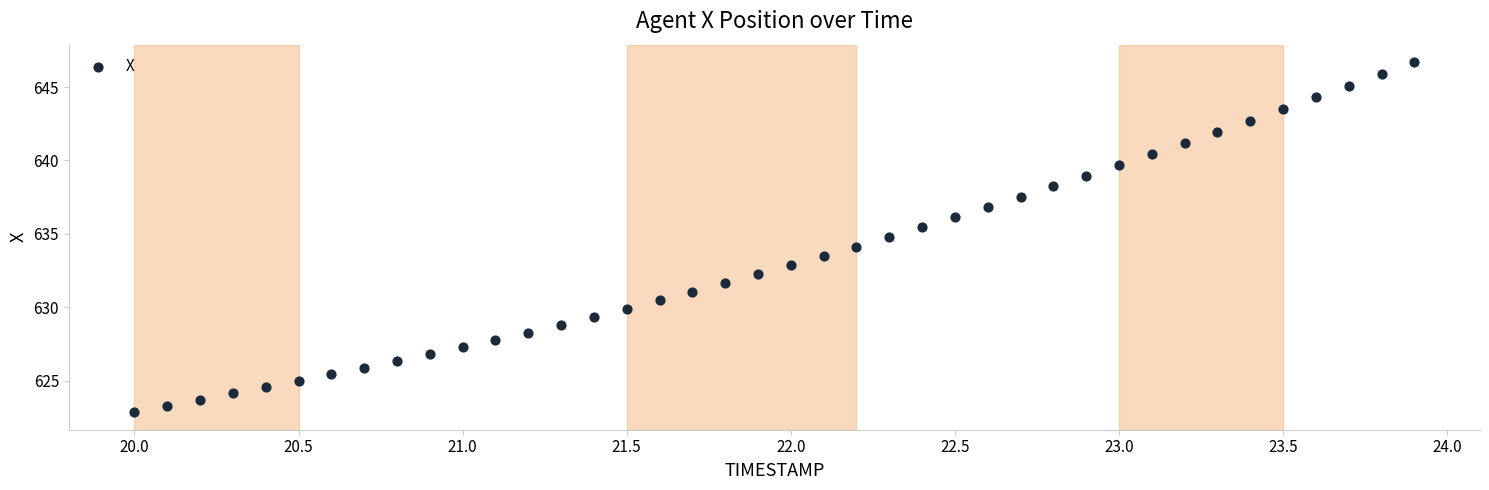

What is the range of X values (max minus min)?

3.9